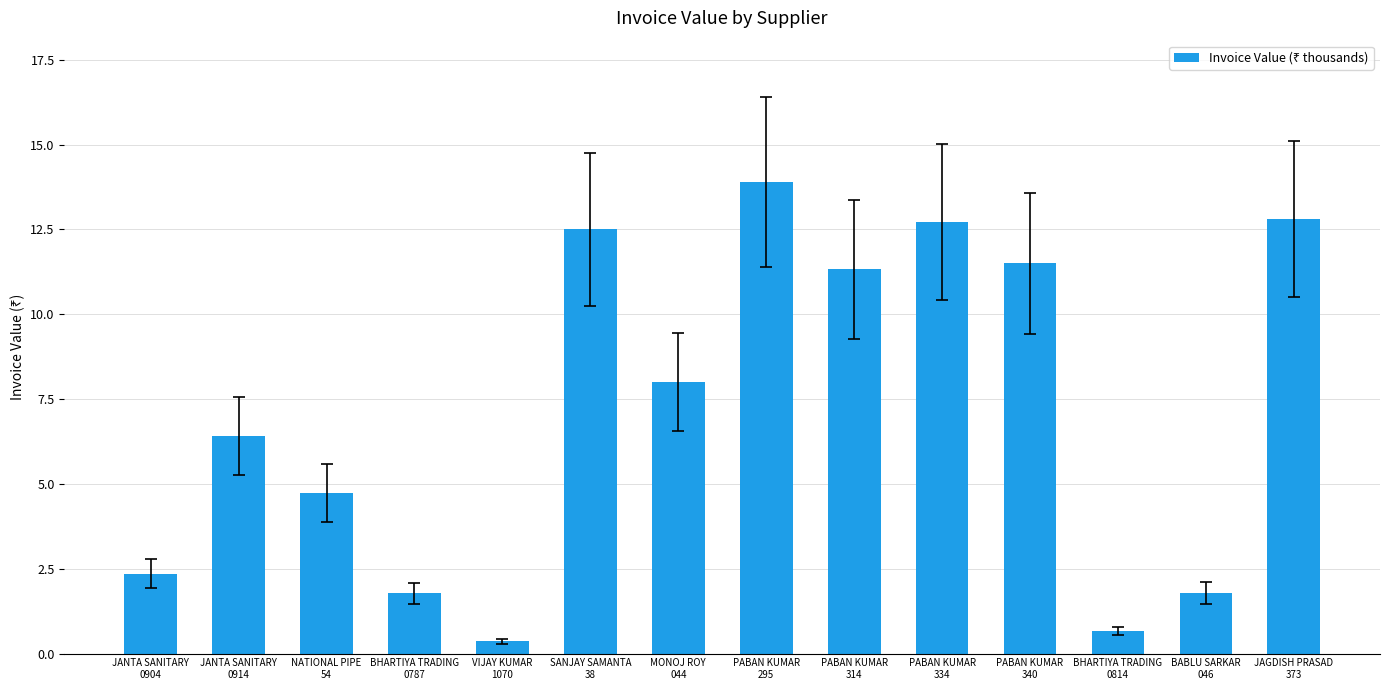

Approximately how many times larger is the value at NATIONAL PIPE
54 compared to PABAN KUMAR
295?

0.3